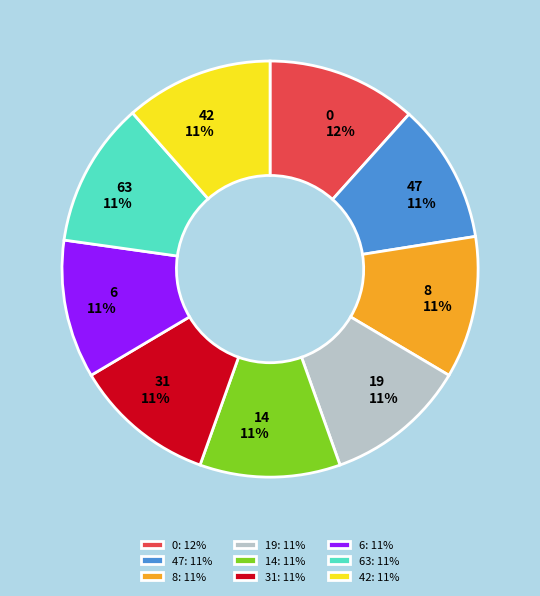

To the nearest percent, what percentage of the pie is 14?

11%